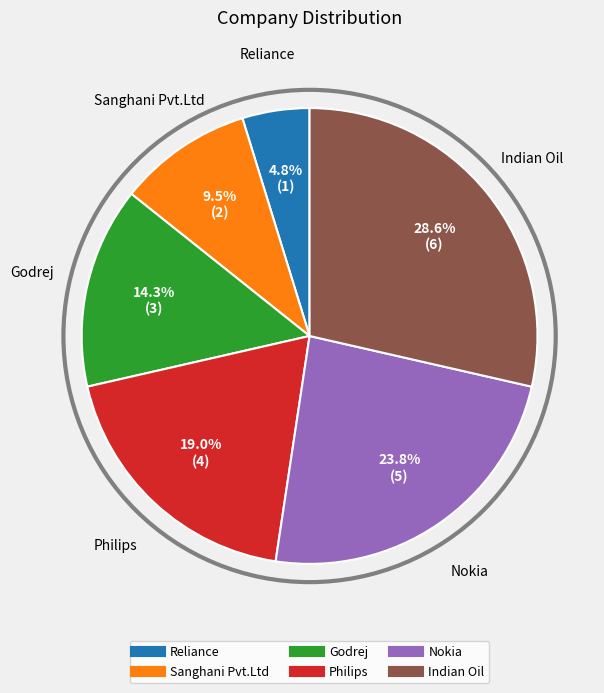

To the nearest percent, what percentage of the pie is Nokia?

24%